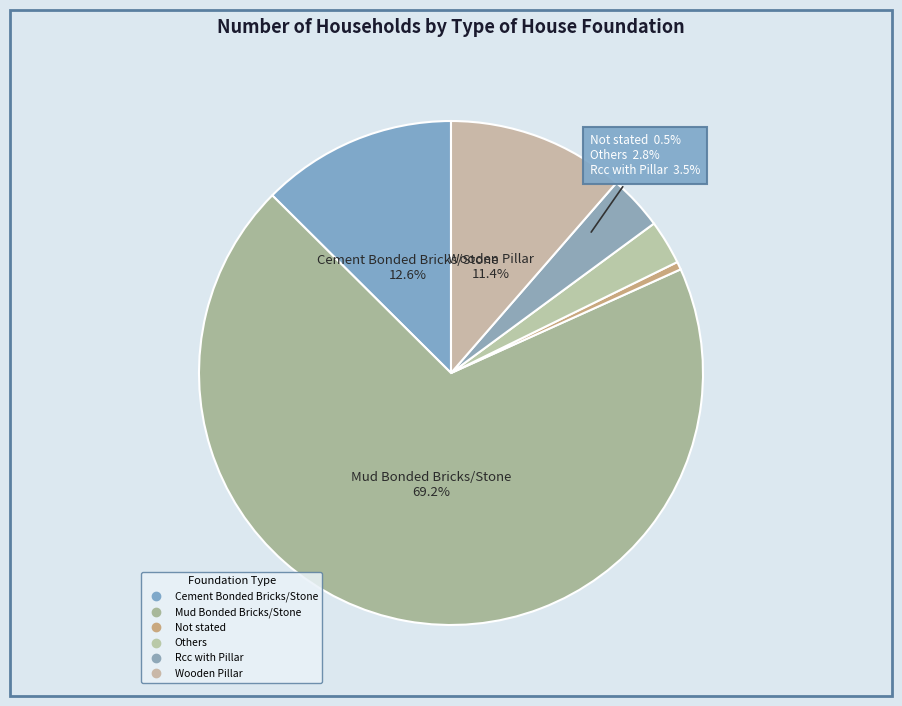

What is the change in value from Others to Rcc with Pillar?

+87